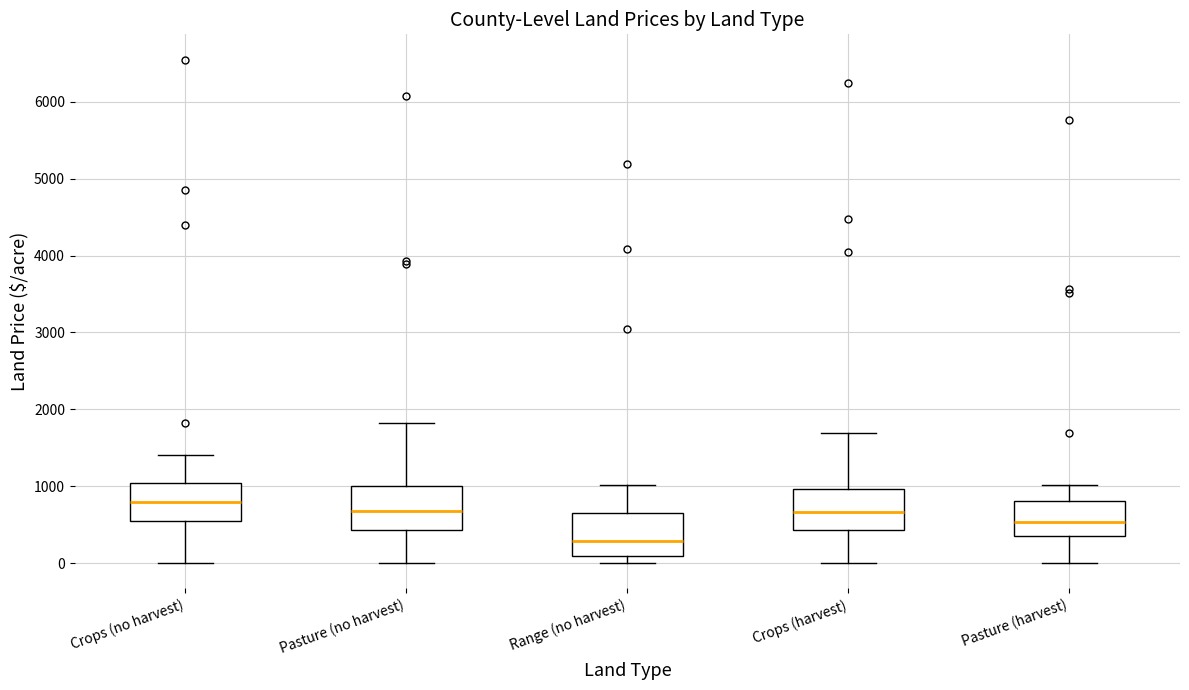

Reading left to right, transcribe this box plot: for each box, give where its median line is, the range the box spans, and where its two whiskers end, as read against the y-axis. The values are not printed on the chart, so give them approximately, as read against the axis.

Crops (no harvest): median 800, box 600 to 1000, whiskers 0 to 1400
Pasture (no harvest): median 700, box 400 to 1000, whiskers 0 to 1800
Range (no harvest): median 300, box 100 to 600, whiskers 0 to 1000
Crops (harvest): median 700, box 400 to 1000, whiskers 0 to 1700
Pasture (harvest): median 500, box 400 to 800, whiskers 0 to 1000